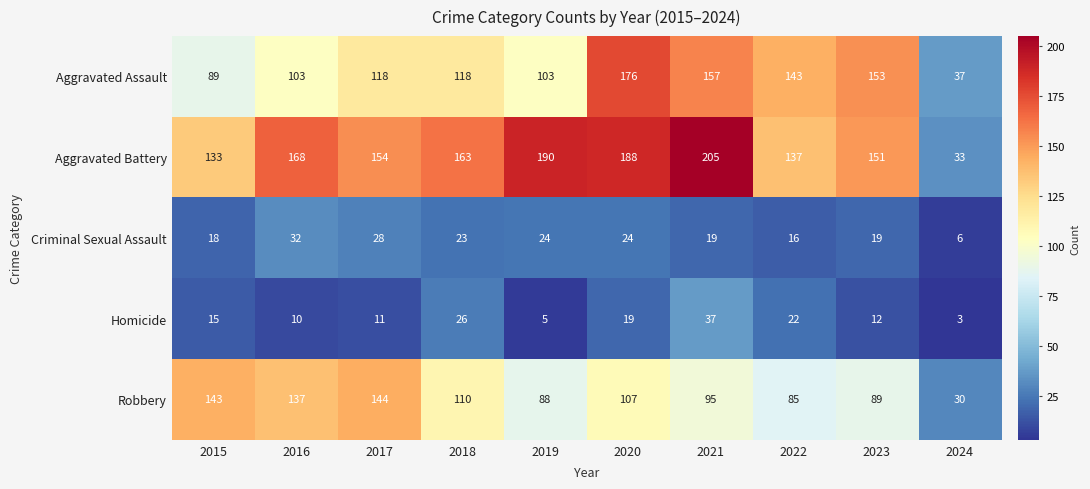

At how many categories does at least one series exceed 8?

10